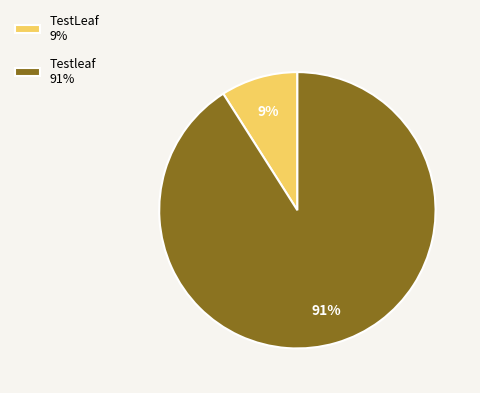

Is it true that Testleaf is 79% of the pie?

False